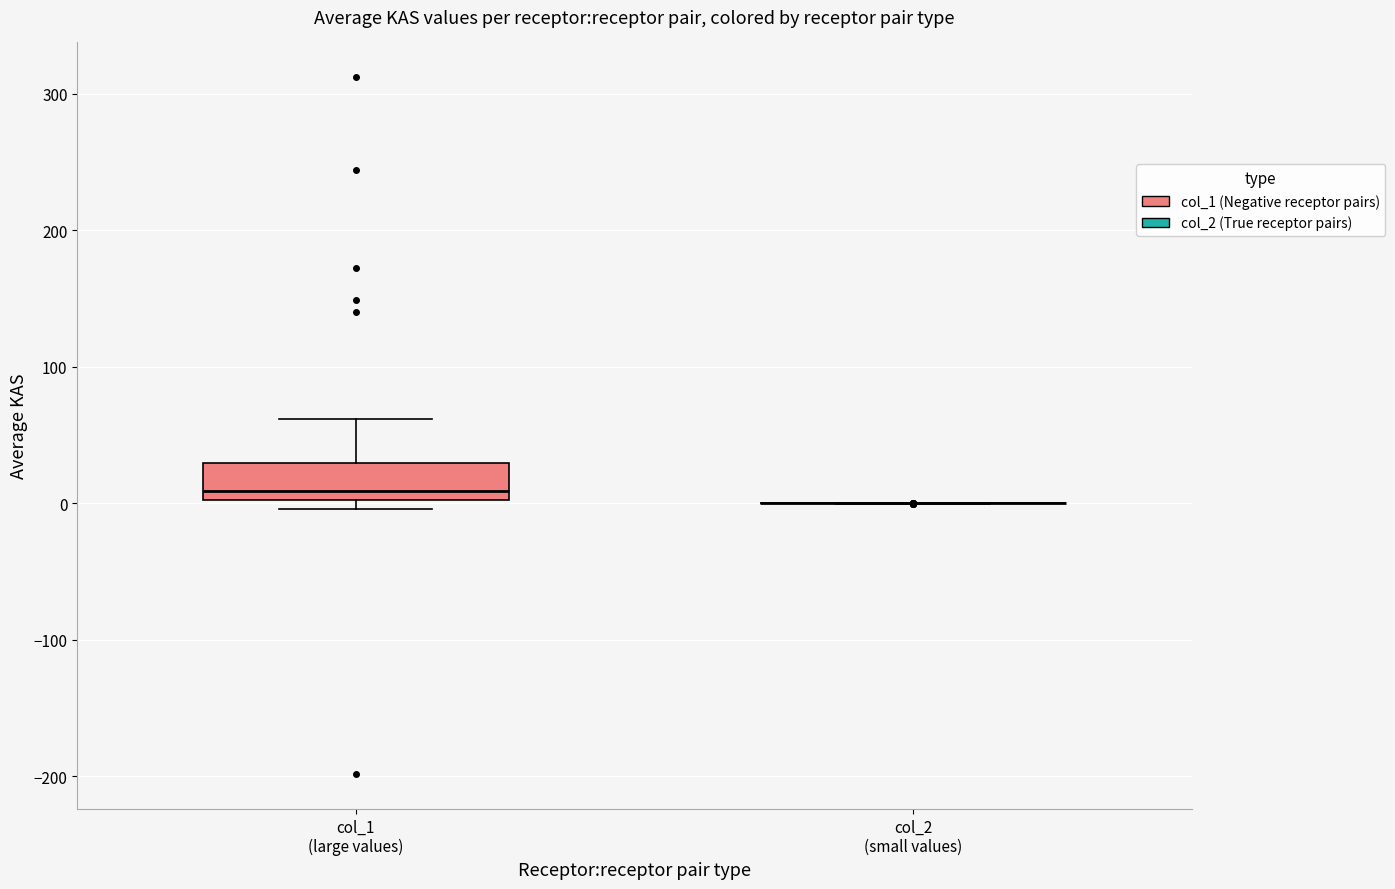

Reading left to right, read every box against the y-axis: the position of its median line, the range the box covers, and the ends of its whiskers. The values are not printed on the chart, so give them approximately, as read against the axis.

col_1 (large values): median 10, box 0 to 30, whiskers 0 (just below the box's lower edge) to 60
col_2 (small values): box collapsed to a line at 0, whiskers 0 to 0